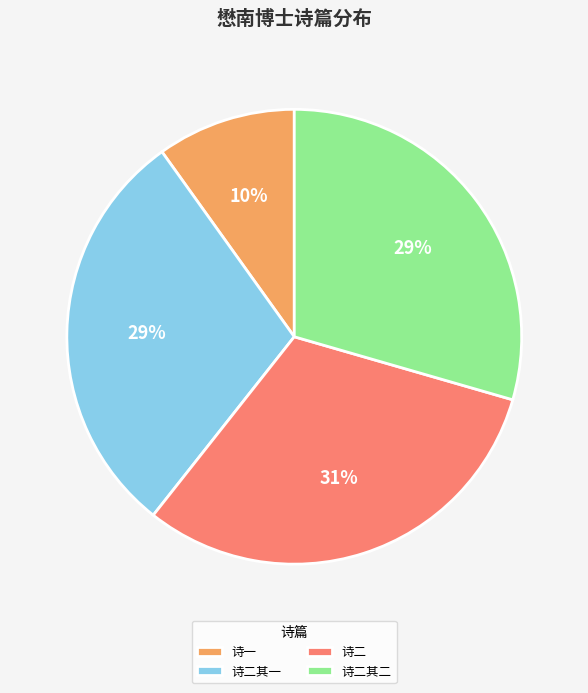

To the nearest percent, what is the average slice percentage?

25%